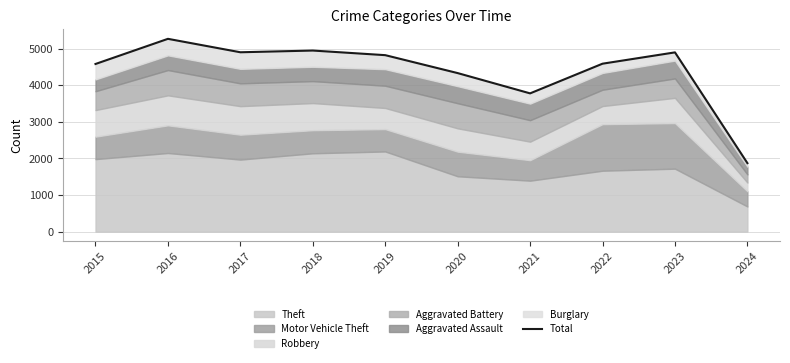

The value at 2019 is 2013. True or false?

False